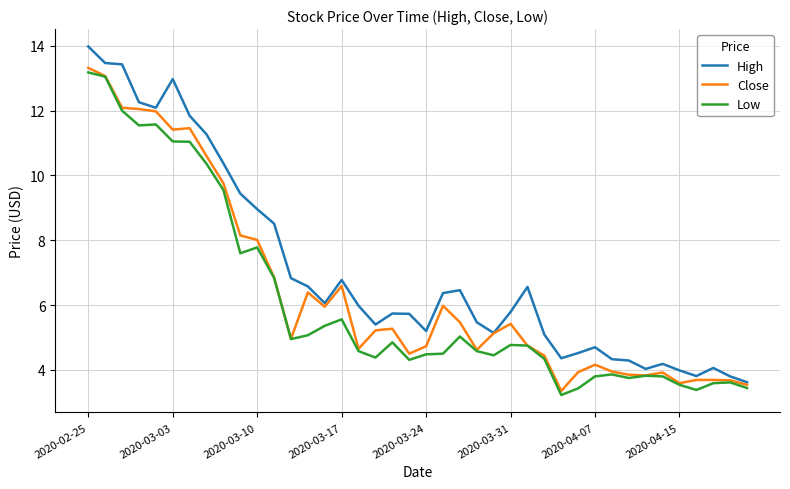

Which series has the largest total across all categories?

High